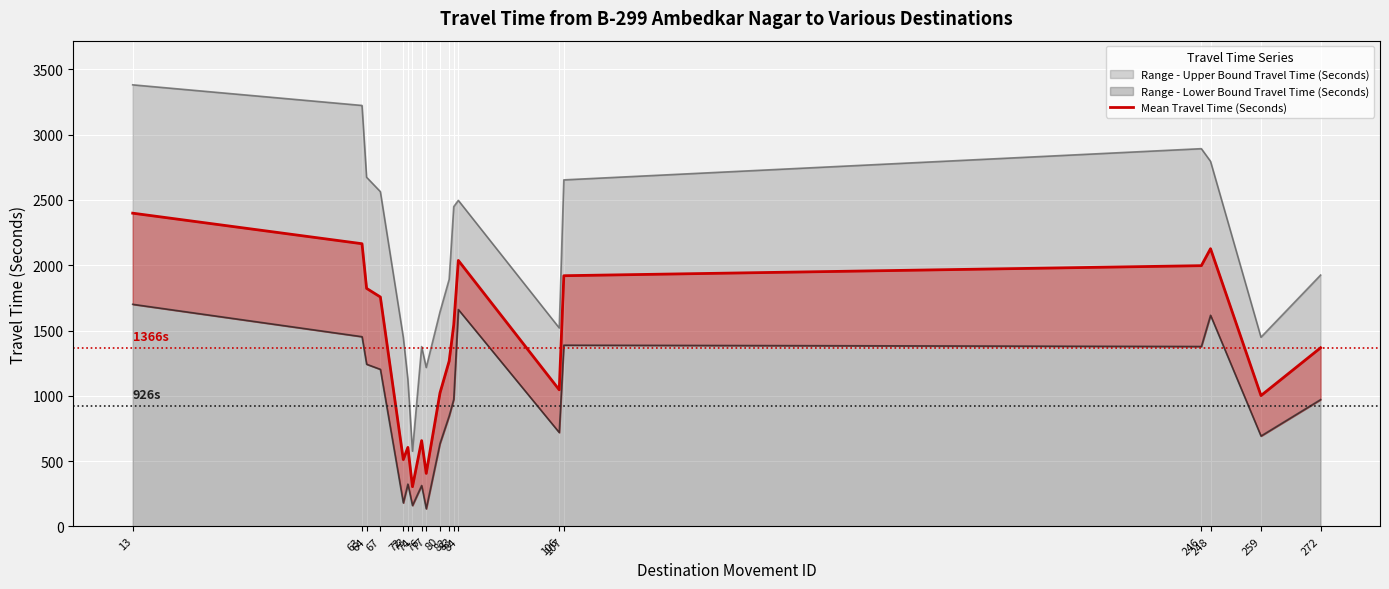

What is the value of the 17th point from the left?

2127